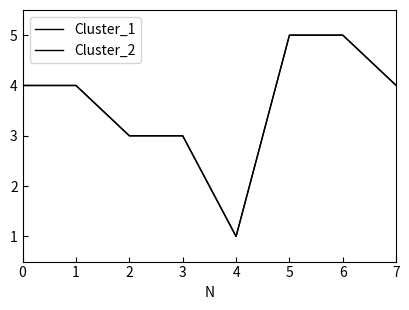

What is the average value of the Cluster_2 series?

4